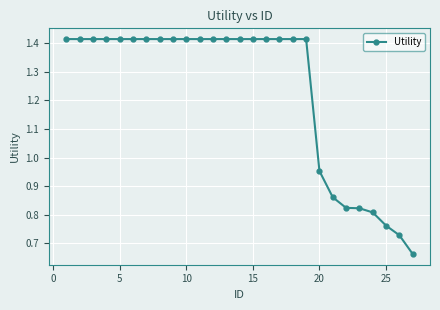

How many data points are less than 1?

8